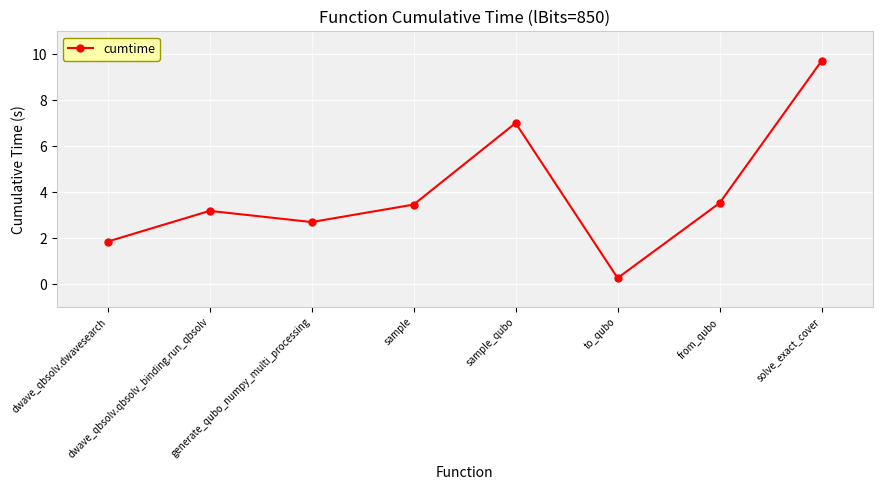

True or false: the data shows 3.5 at from_qubo.

True